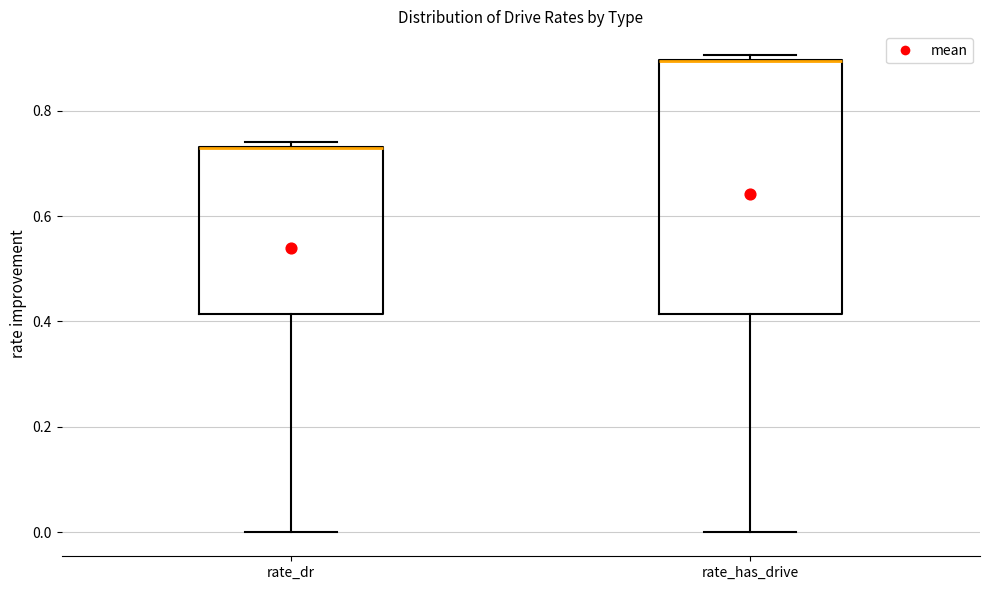

Reading left to right, transcribe this box plot: for each box, give where its median line is, the range the box spans, and where its two whiskers end, as read against the y-axis. The values are not printed on the chart, so give them approximately, as read against the axis.

rate_dr: median 0.72 (drawn on the box's upper edge), box 0.42 to 0.74, whiskers 0.00 to 0.74 (just above the box's upper edge)
rate_has_drive: median 0.90 (drawn on the box's upper edge), box 0.42 to 0.90, whiskers 0.00 to 0.90 (just above the box's upper edge)